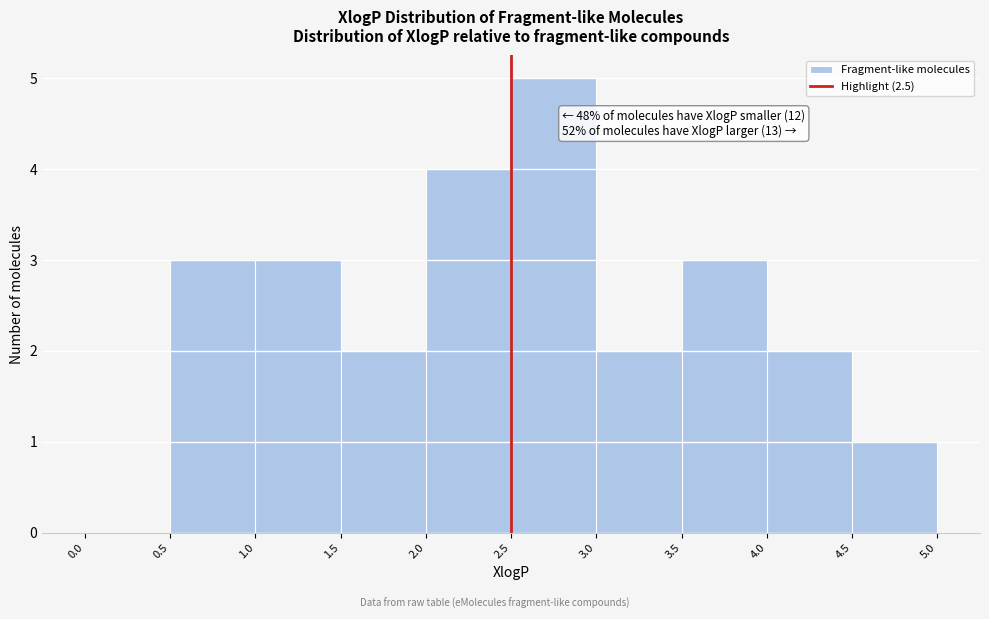

Which range on the x-axis has the tallest bar?

2.5 to 3.0